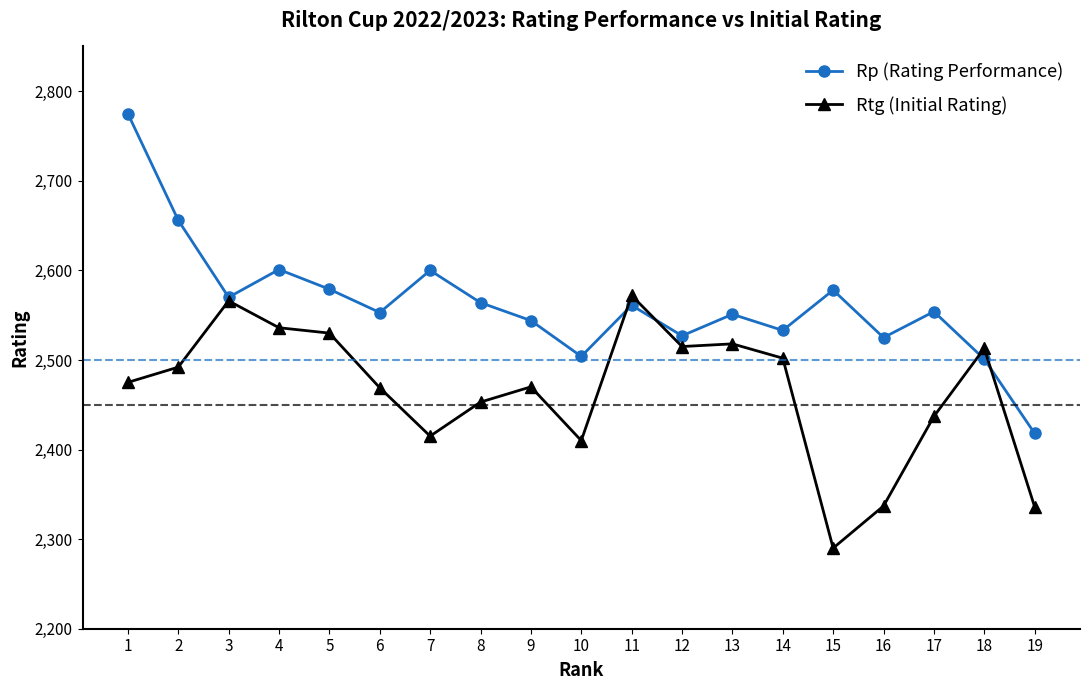

Which series has the largest total across all categories?

Rp (Rating Performance)